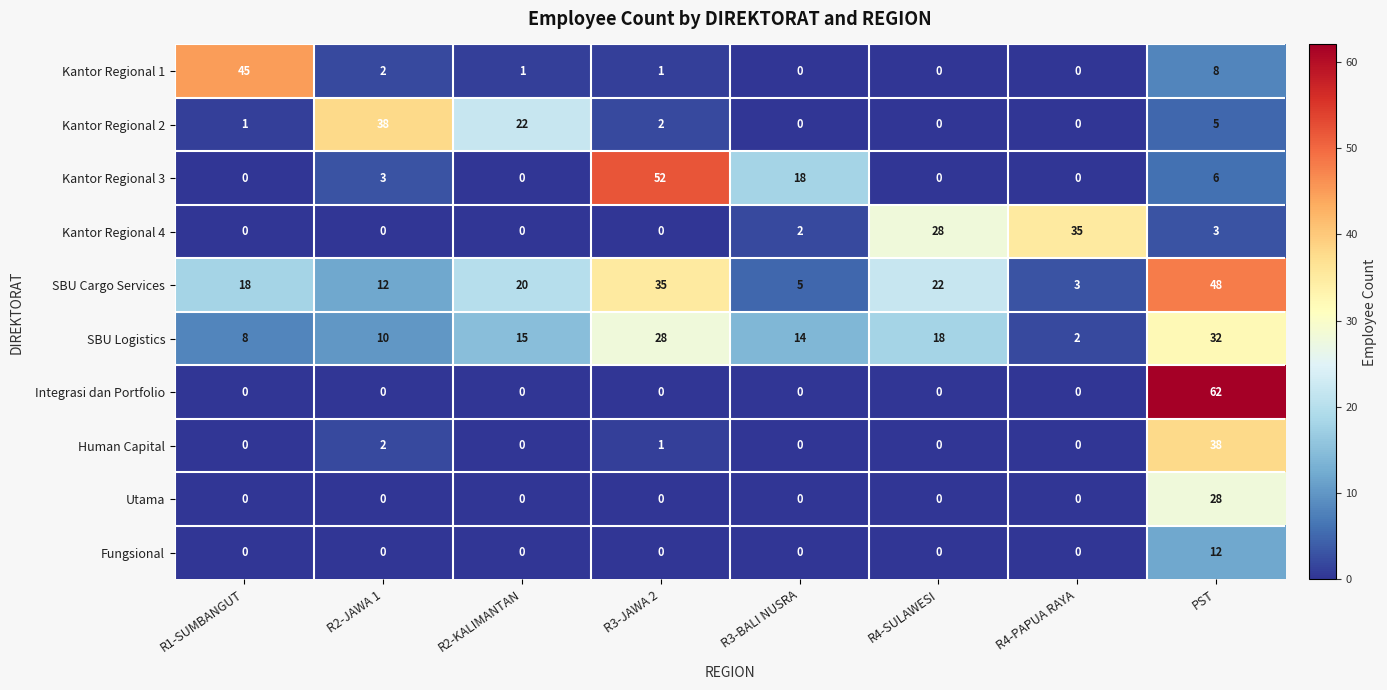

What is the sum of the SBU Cargo Services values at R3-BALI NUSRA and R1-SUMBANGUT?

23